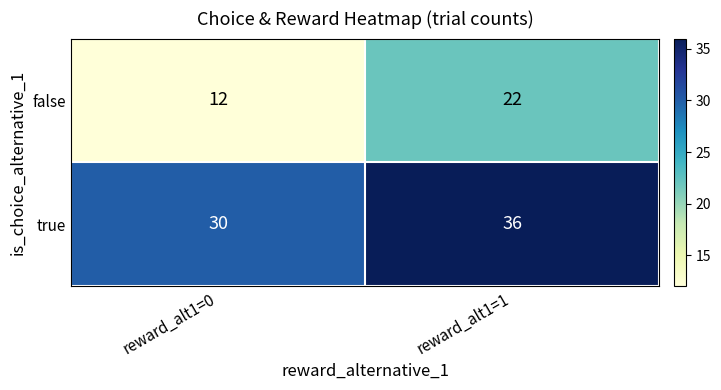

What value does the false series have at reward_alt1=1, to the nearest 5?

20